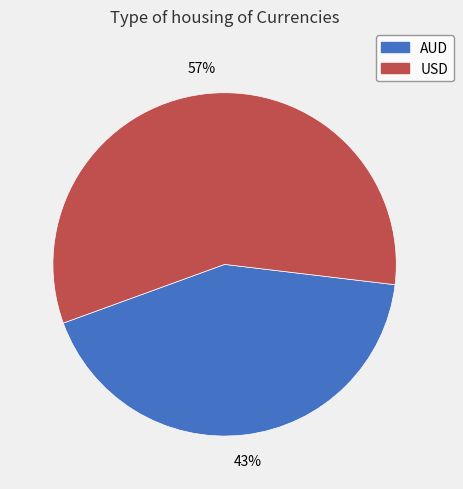

To the nearest percent, what is the average slice percentage?

50%